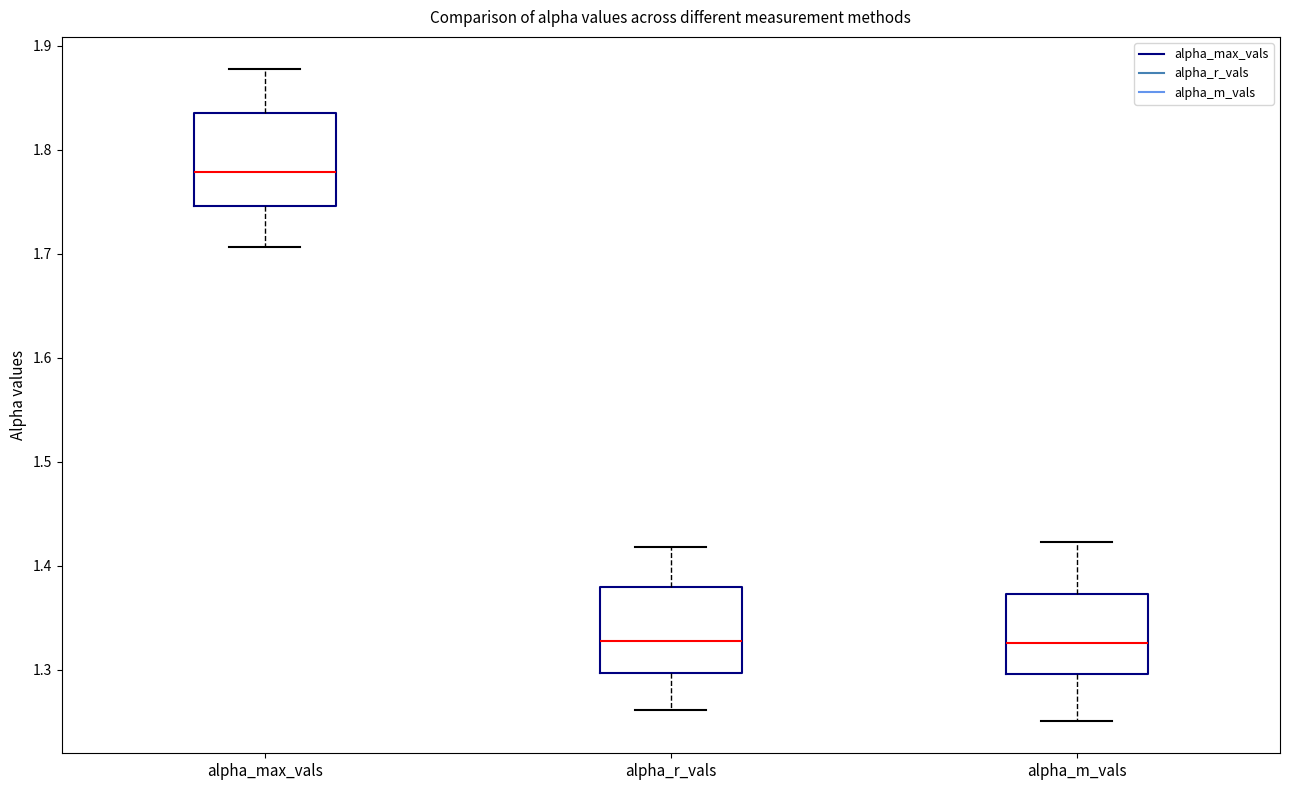

Reading left to right, transcribe this box plot: for each box, give where its median line is, the range the box spans, and where its two whiskers end, as read against the y-axis. The values are not printed on the chart, so give them approximately, as read against the axis.

alpha_max_vals: median 1.78, box 1.75 to 1.83, whiskers 1.71 to 1.88
alpha_r_vals: median 1.33, box 1.30 to 1.38, whiskers 1.26 to 1.42
alpha_m_vals: median 1.33, box 1.30 to 1.37, whiskers 1.25 to 1.42